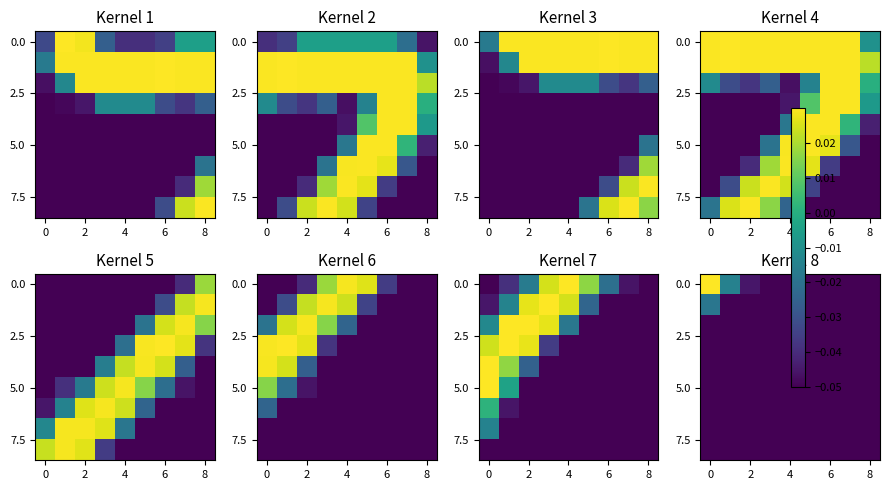

How many values in 0.0 are above zero?

1